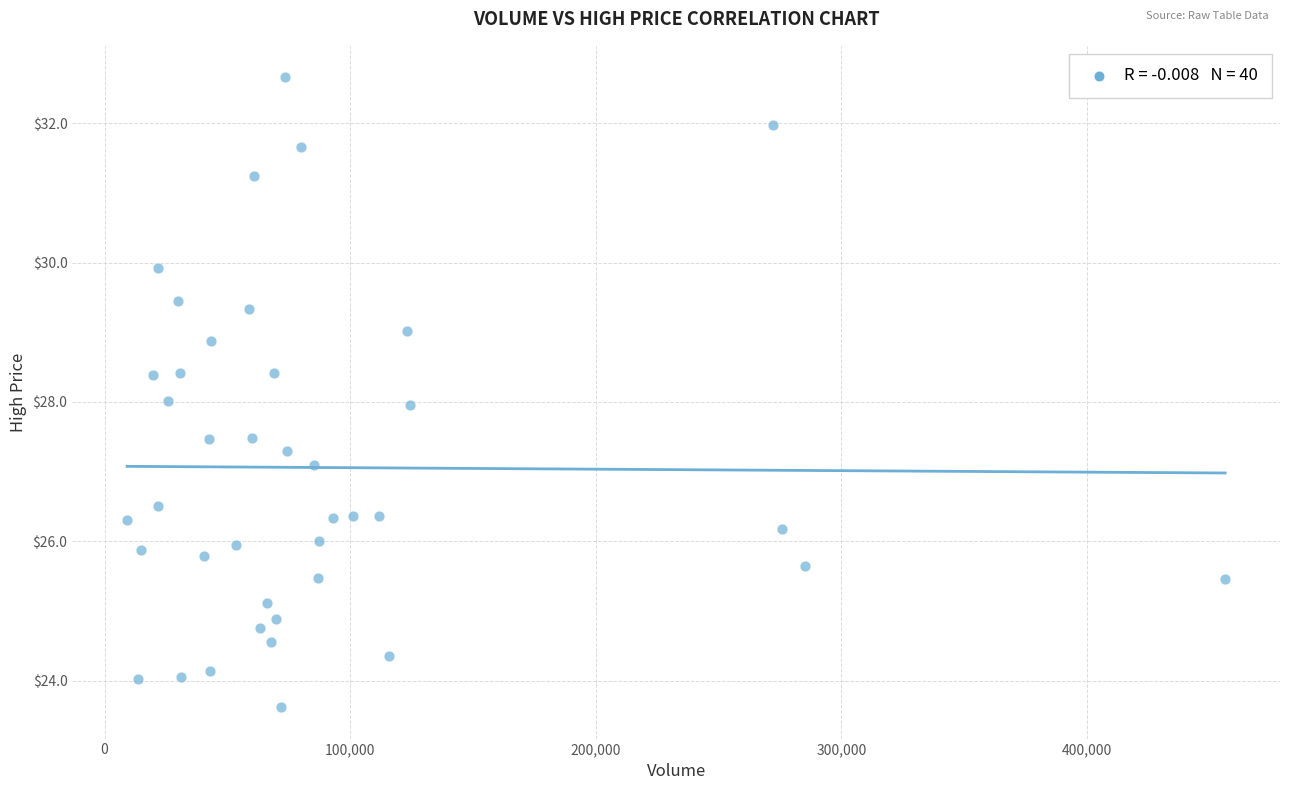

What is the range of Y values (max minus min)?

9.0